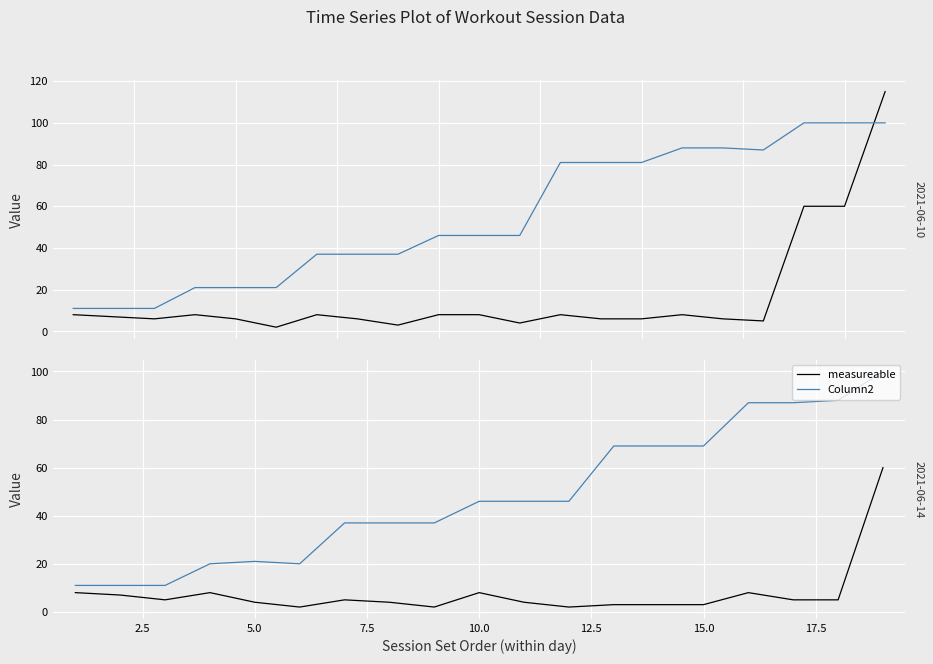

At how many categories does at least one series exceed 81?

4